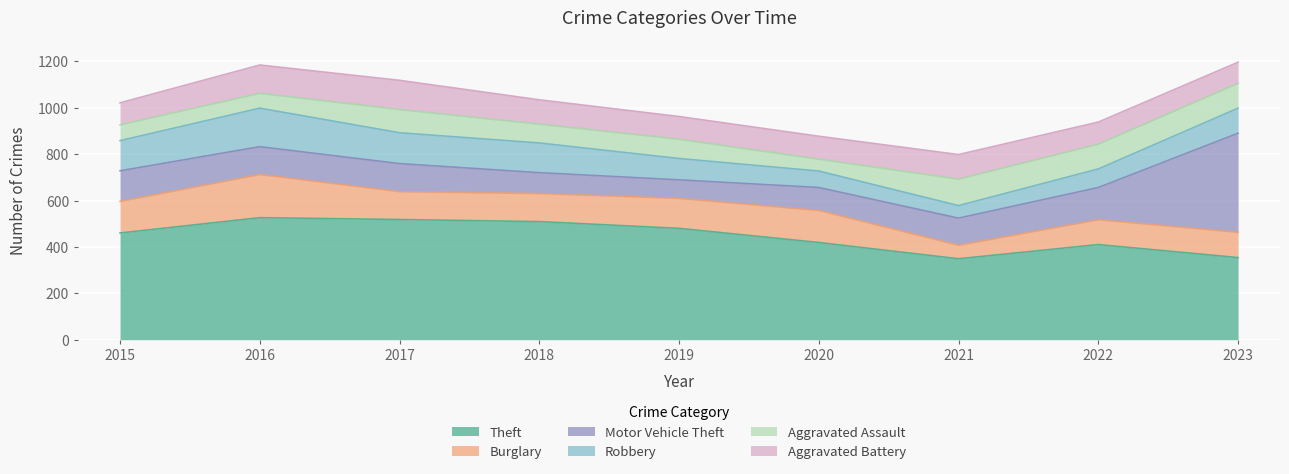

How many lines are shown in the chart?

6